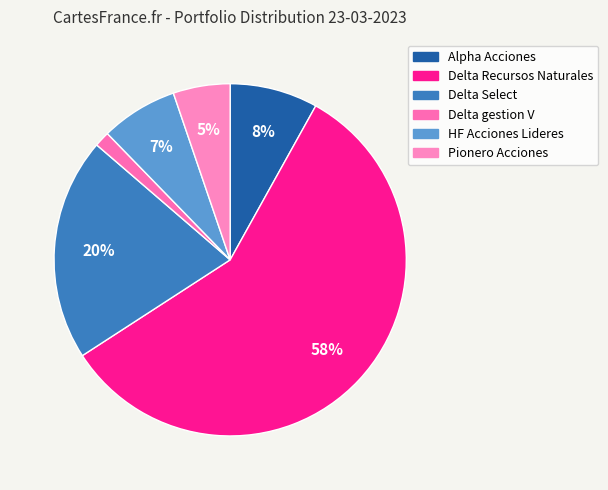

How many segments does this pie chart have?

6